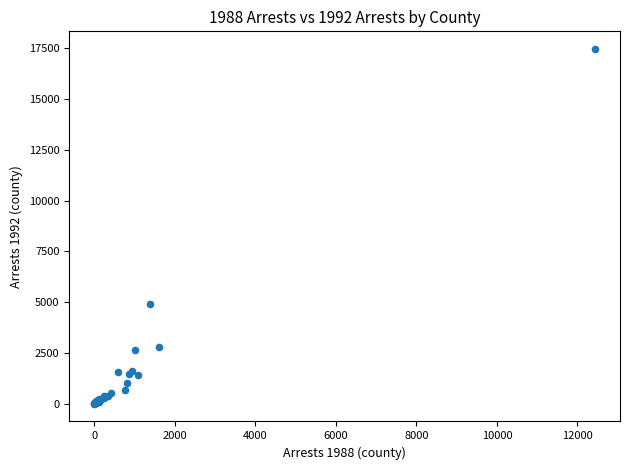

What Y value in the scatter plot is closest to 8729?

4898